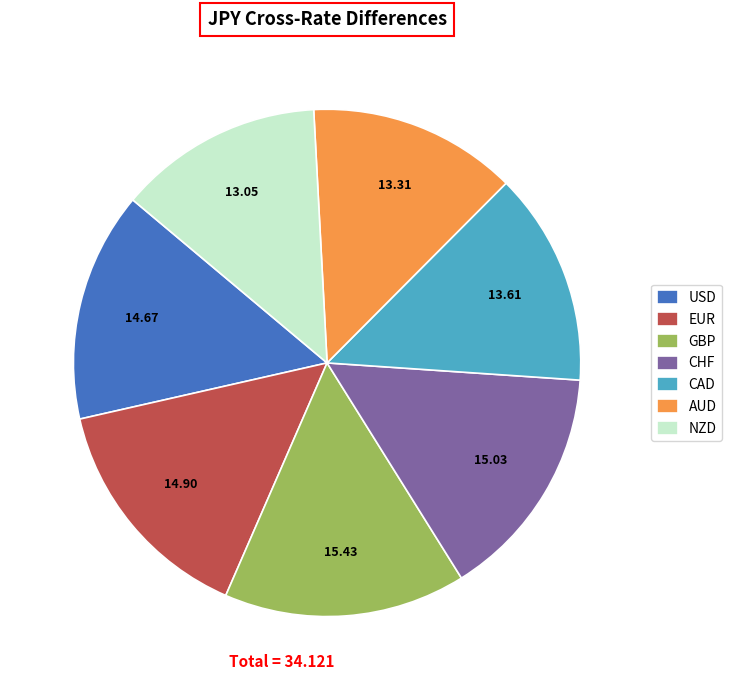

Does any single category account for the majority?

No